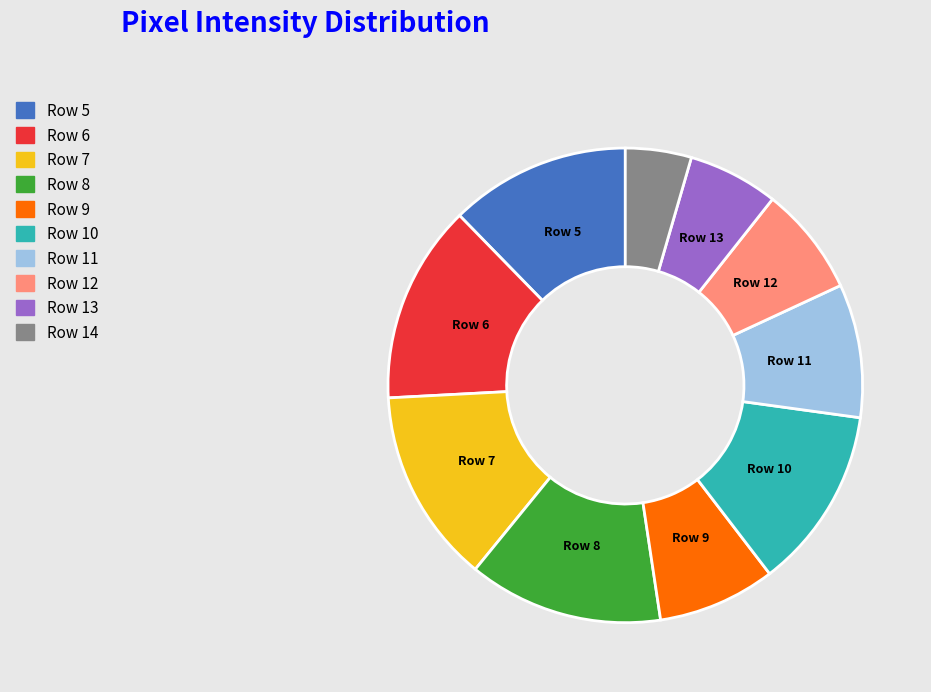

Which category has the smallest portion of the pie?

Row 14